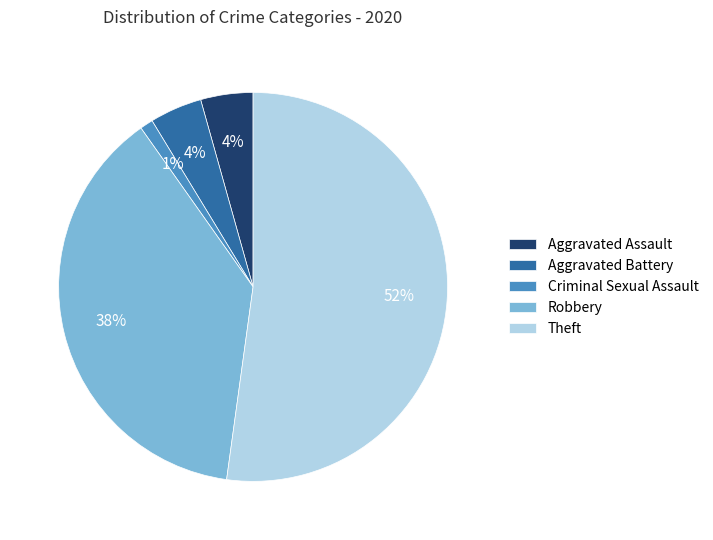

How many segments does this pie chart have?

5